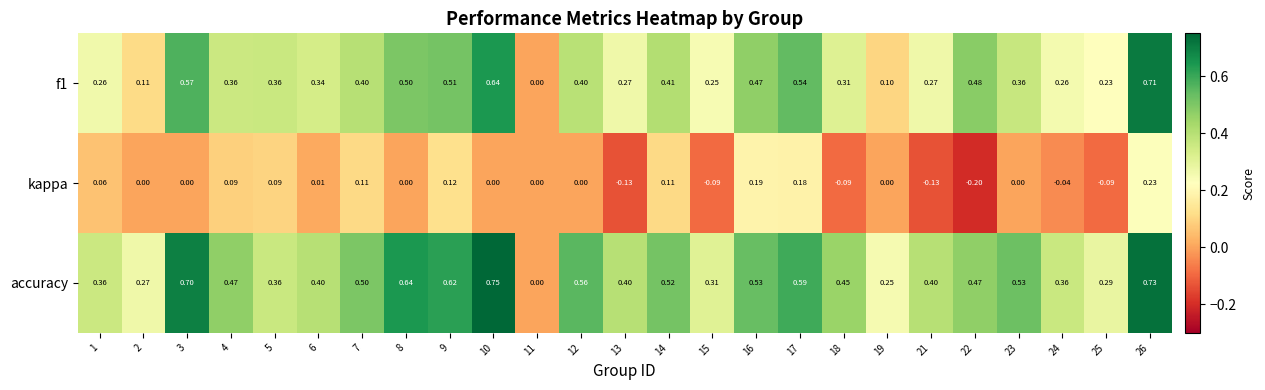

Which series changed the most between 18 and 24?

accuracy